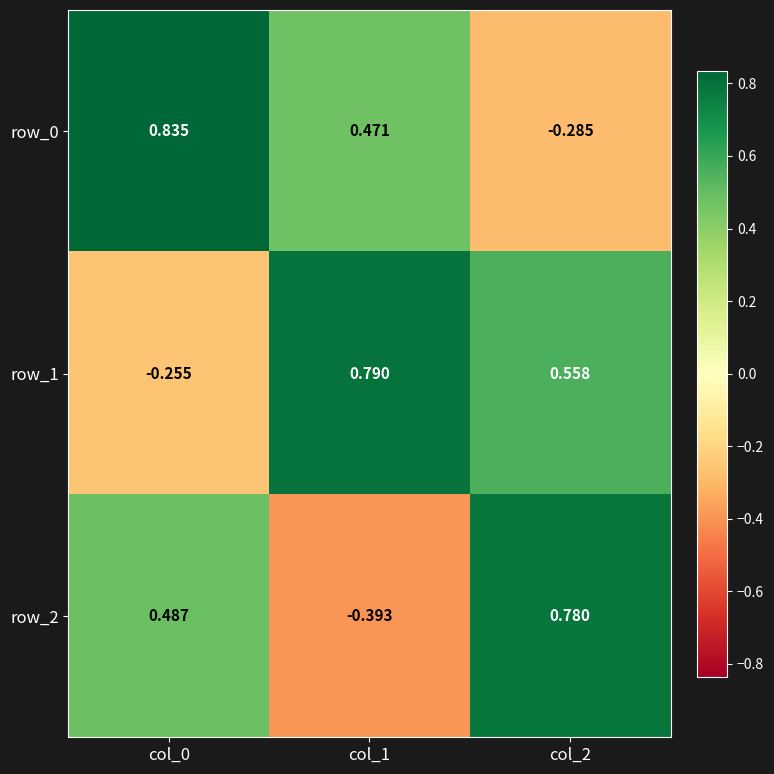

How many categories are shown in the chart?

3